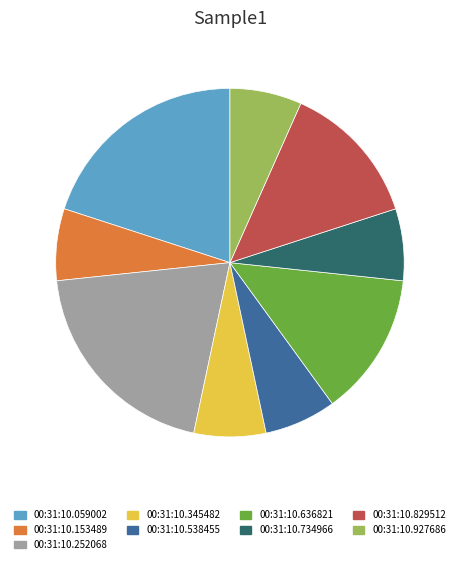

Is it true that 00:31:10.345482 is 7% of the pie?

True